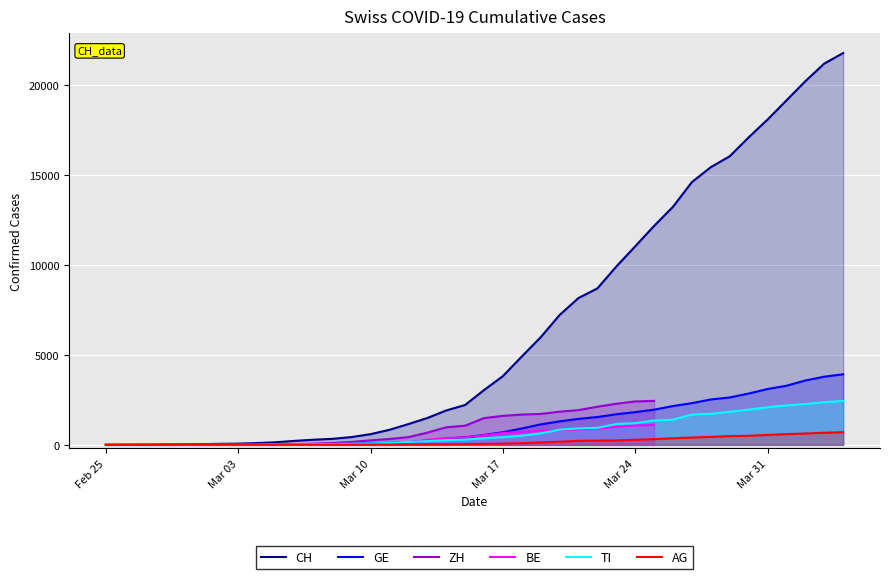

Which series has the largest total across all categories?

CH